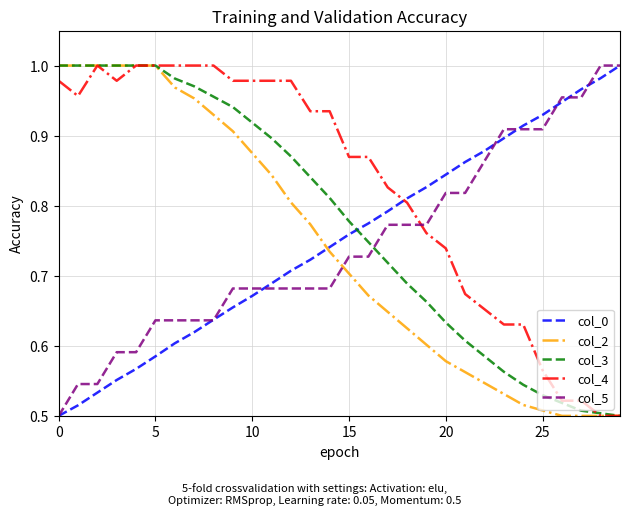

How many lines are shown in the chart?

5